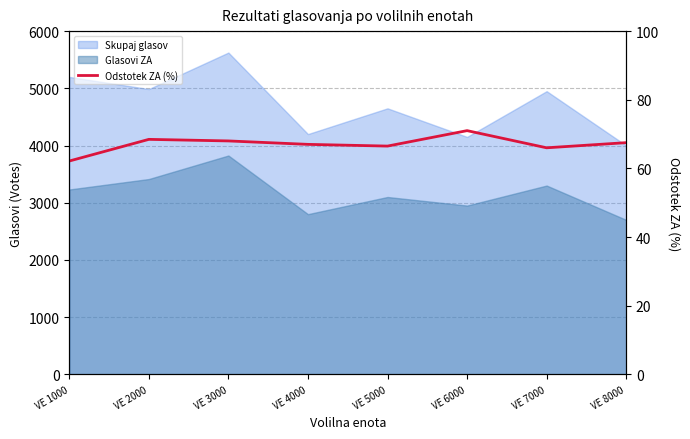

At which category does the chart reach its minimum across all series?

VE 1000